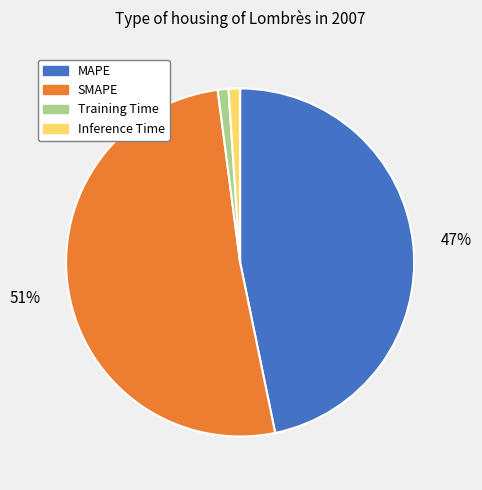

What is the largest slice in the pie chart?

SMAPE